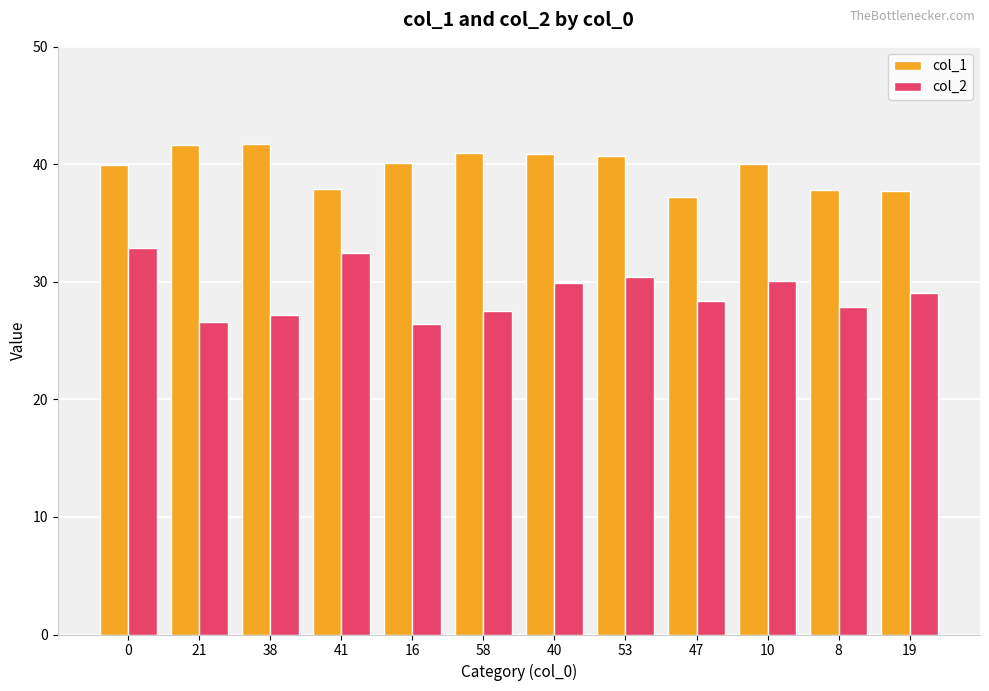

Count the number of data series in this chart.

2